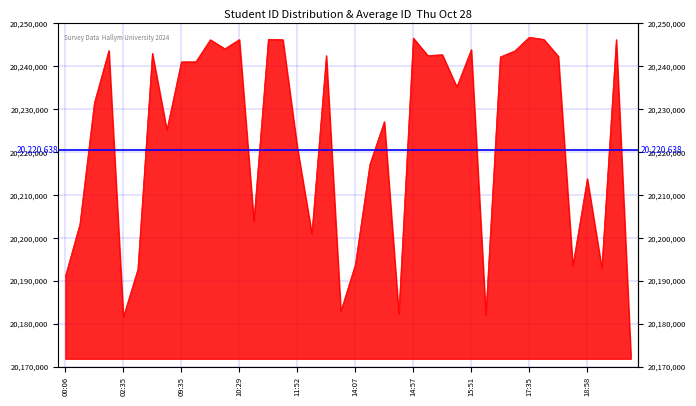

Rank the categories by value from highest to lowest.

2024-10-28 17:35, 2024-10-28 14:57, 2024-10-28 11:04, 2024-10-28 17:50, 2024-10-28 10:29, 2024-10-28 19:35, 2024-10-28 11:33, 2024-10-28 09:54, 2024-10-28 10:11, 2024-10-28 15:51, 2024-10-28 01:47, 2024-10-28 17:06, 2024-10-28 08:41, 2024-10-28 15:40, 2024-10-28 15:24, 2024-10-28 12:15, 2024-10-28 17:52, 2024-10-28 17:05, 2024-10-28 09:43, 2024-10-28 09:35, 2024-10-28 15:48, 2024-10-28 01:43, 2024-10-28 14:40, 2024-10-28 09:29, 2024-10-28 11:52, 2024-10-28 14:23, 2024-10-28 18:58, 2024-10-28 10:46, 2024-10-28 00:30, 2024-10-28 12:02, 2024-10-28 14:07, 2024-10-28 18:41, 2024-10-28 18:58, 2024-10-28 02:57, 2024-10-28 00:06, 2024-10-28 12:38, 2024-10-28 14:40, 2024-10-28 16:14, 2024-10-28 02:35, 2024-10-28 19:45